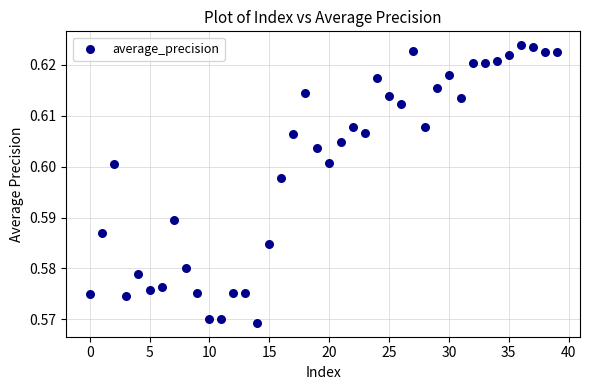

Count the number of points in this scatter plot.

40